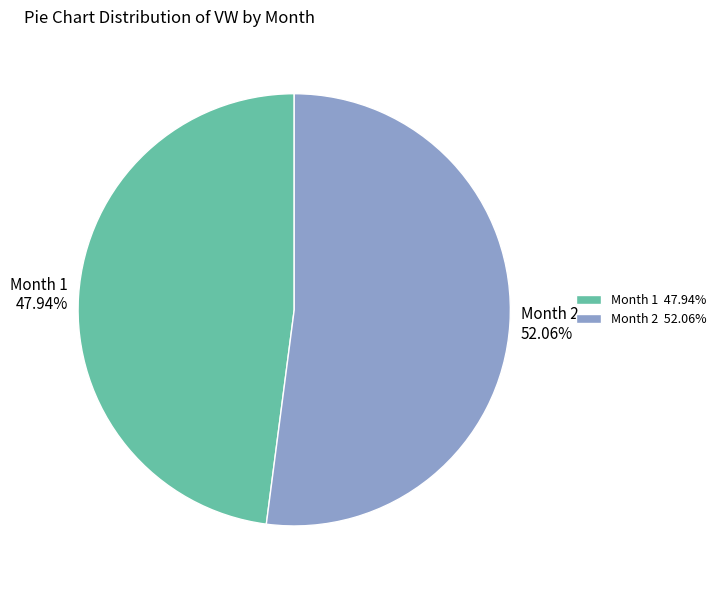

Approximately how many times larger is the value at Month 1 compared to Month 2?

0.9